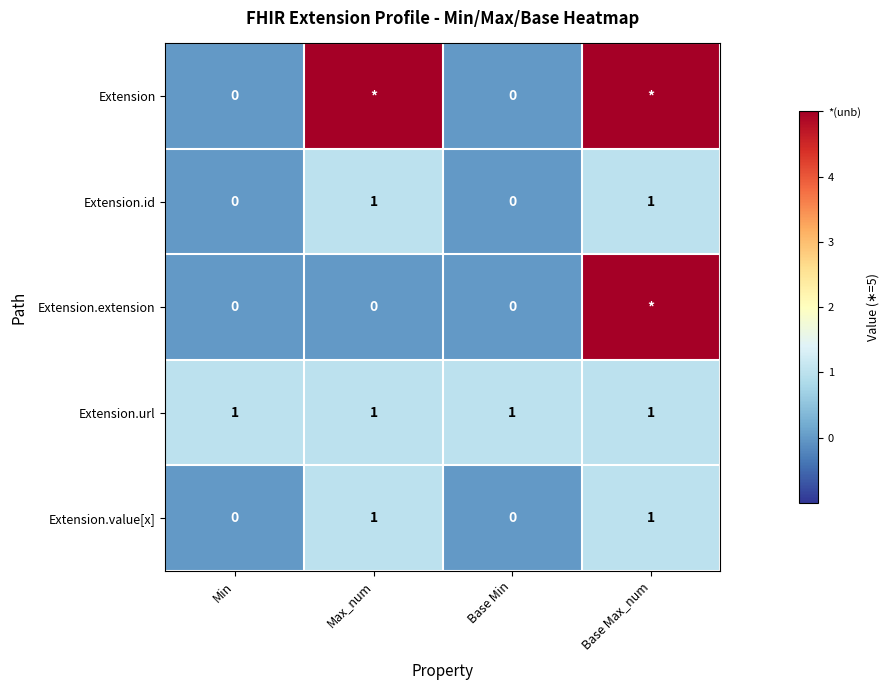

How many Extension.id values are between 0 and 1?

4